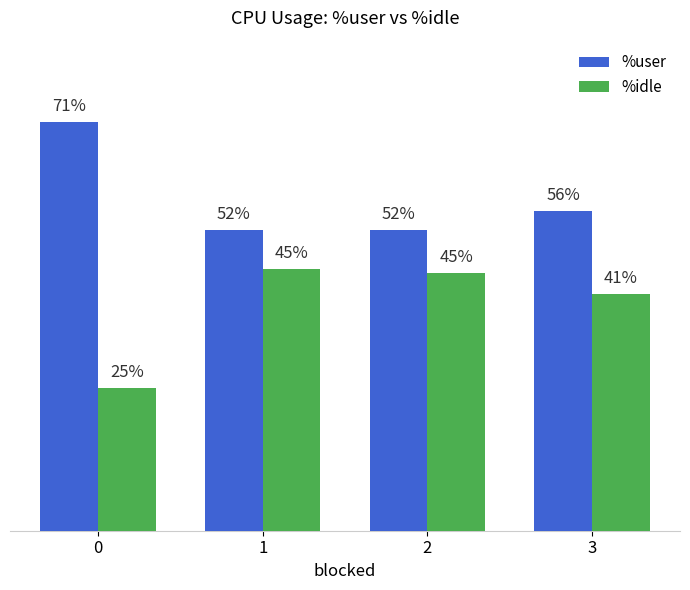

Is the value of %user at 1 greater than the value of %idle at 0?

Yes